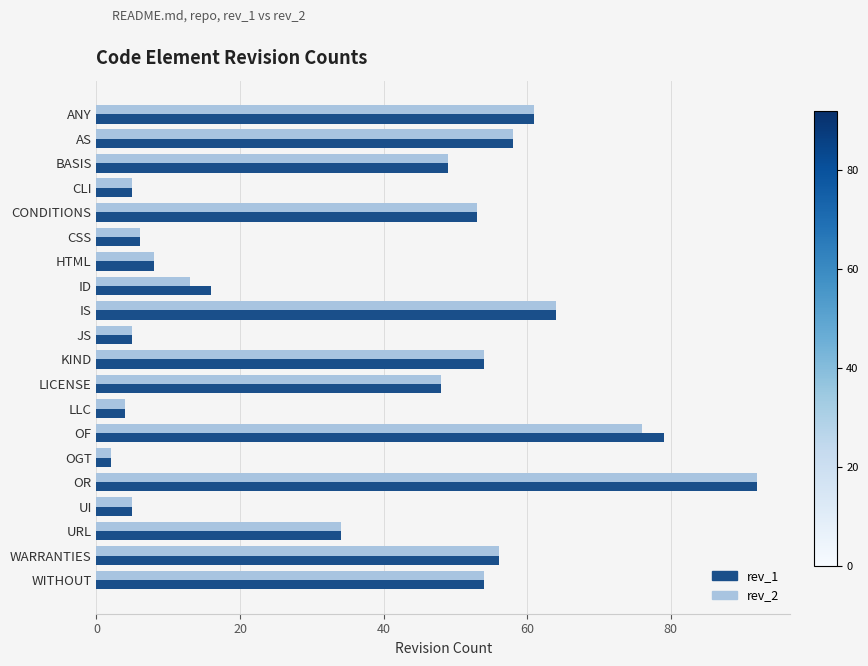

Is it true that rev_2 equals 70 at BASIS?

False